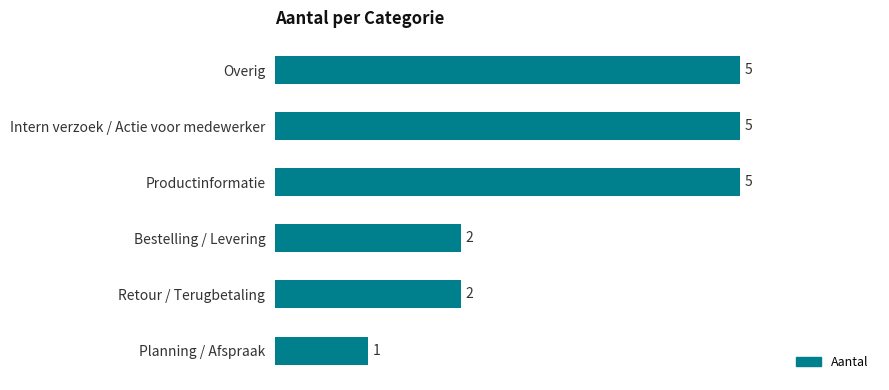

Read the value at Intern verzoek / Actie voor medewerker.

5